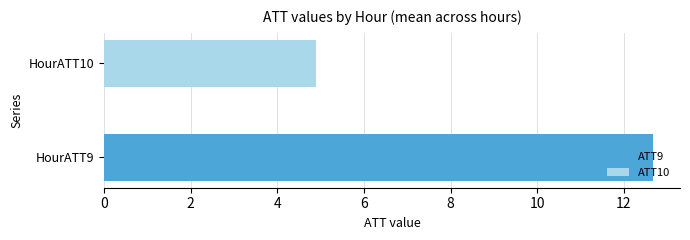

Count the number of data series in this chart.

2